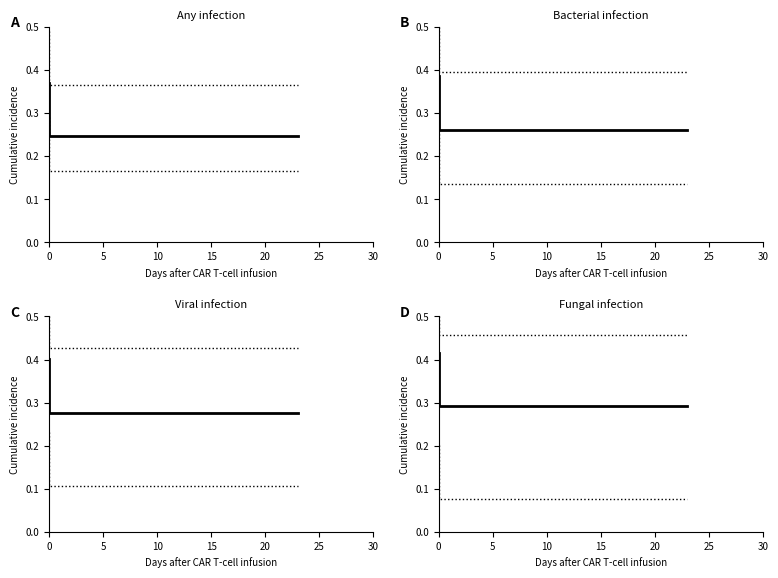

What is the sum of the Estimate values at 22 and 30?

0.6